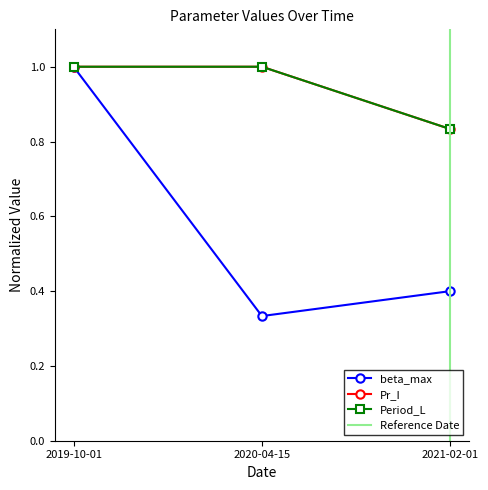

Which category has the highest value across all series?

2019-10-01